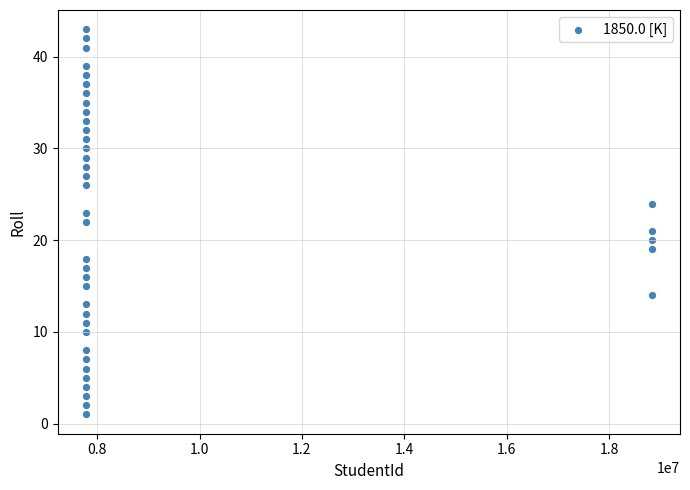

What is the range of Y values (max minus min)?

42